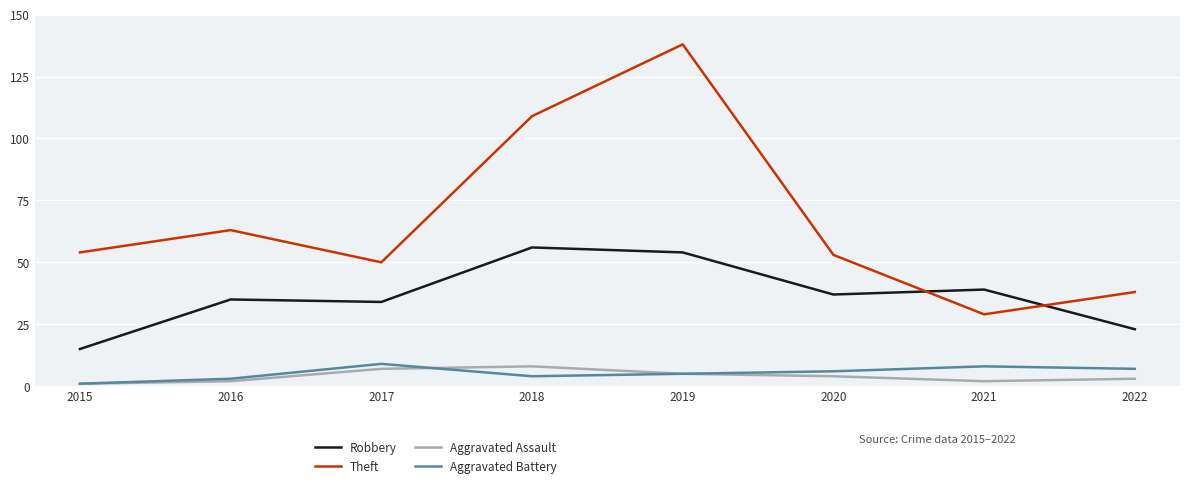

Reading left to right, extract all data points from this chart.

Robbery: 15	35	34	56	54	37	39	23
Theft: 54	63	50	109	138	53	29	38
Aggravated Assault: 1	2	7	8	5	4	2	3
Aggravated Battery: 1	3	9	4	5	6	8	7